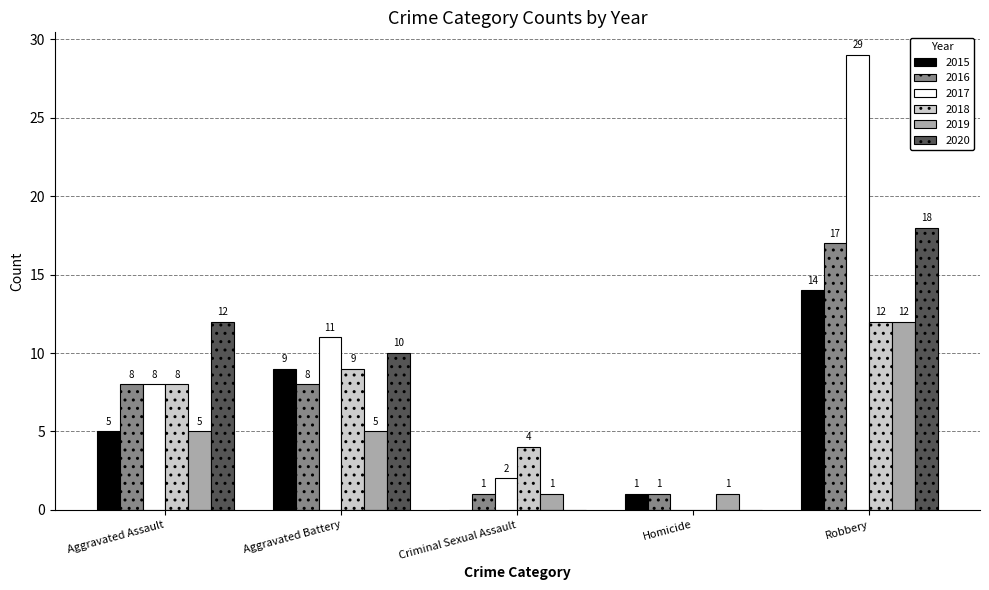

The 2019 series shows 9 at Aggravated Assault. True or false?

False